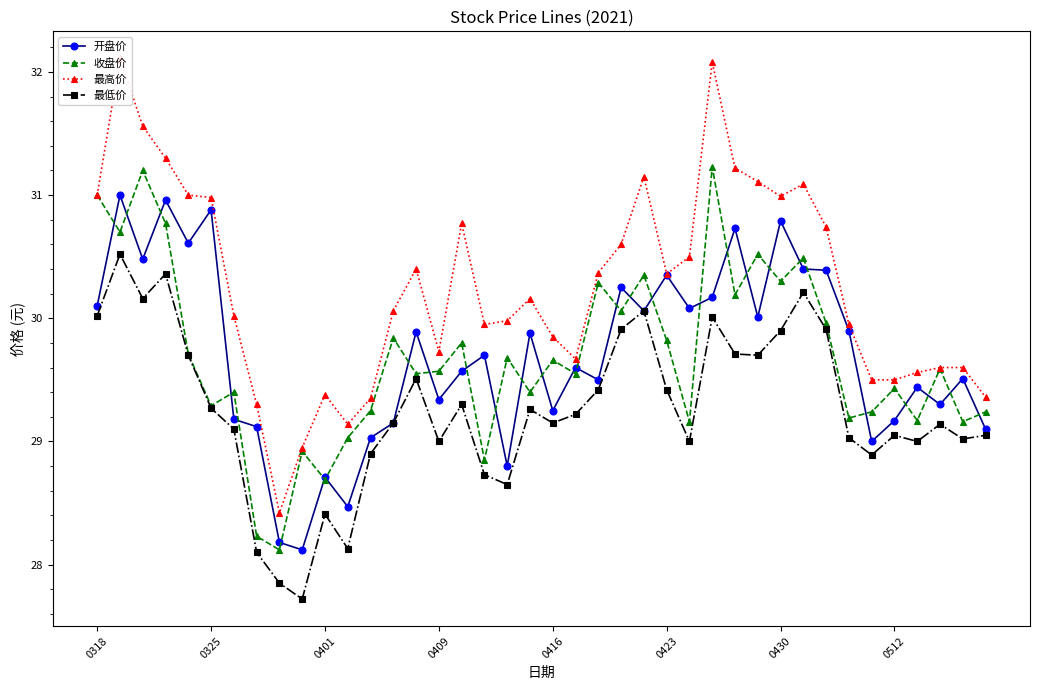

At which category does the chart reach its minimum across all series?

9